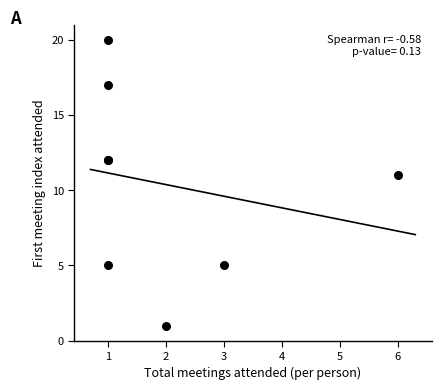

What Y value in the scatter plot is closest to 10?

11